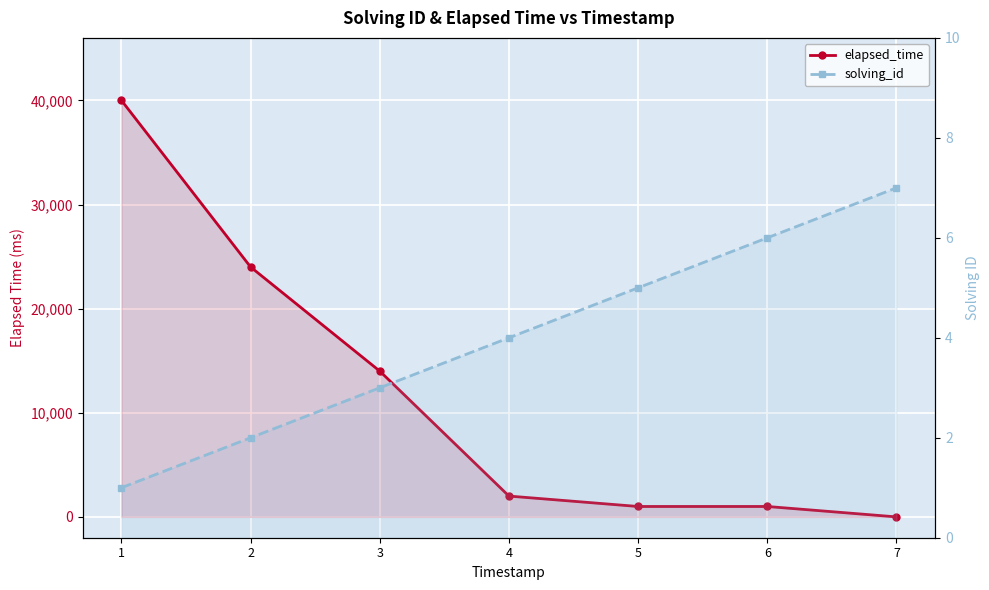

The elapsed_time series shows 24000 at 2. True or false?

True